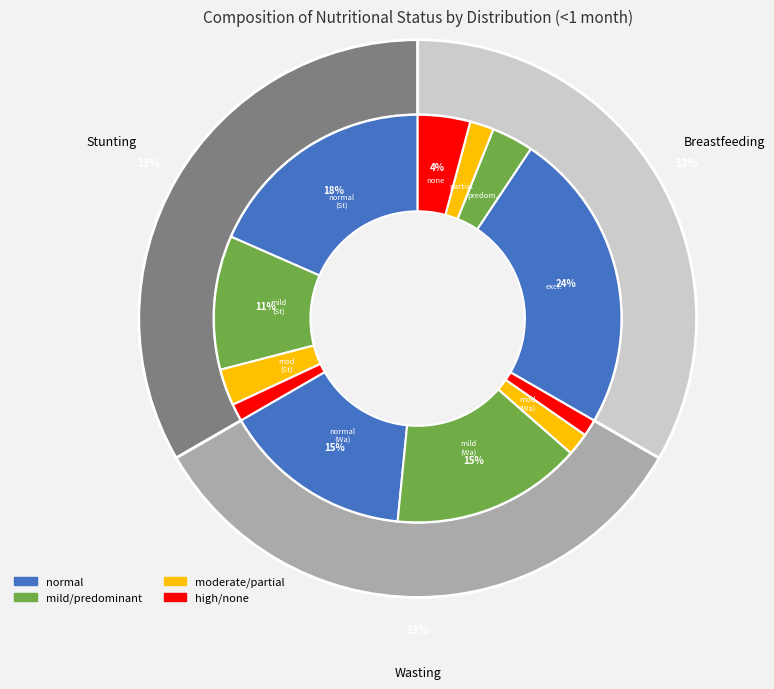

Which slice is the smallest?

high (Wasting)